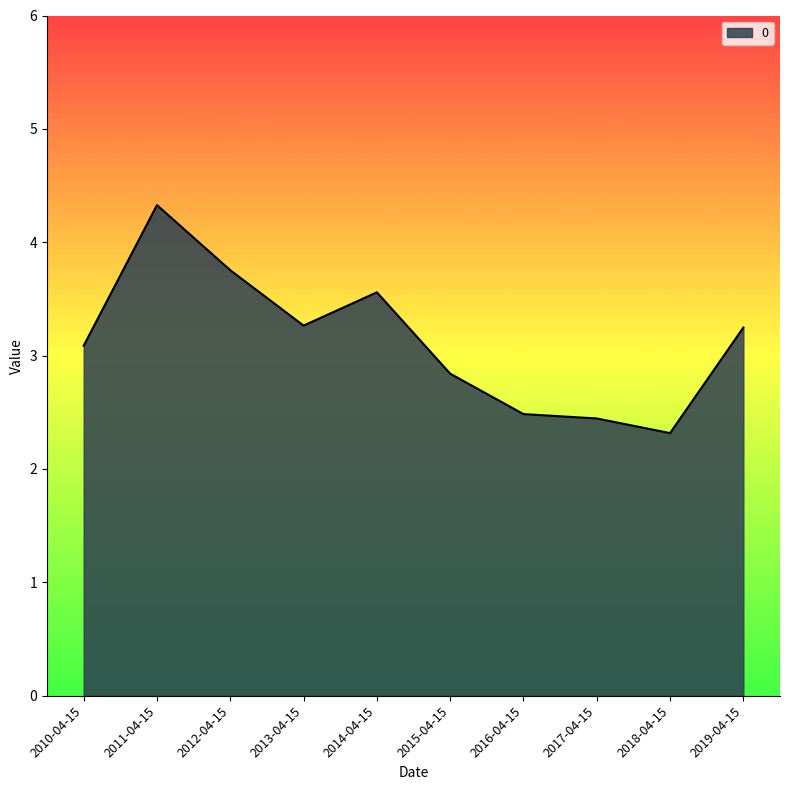

What is the difference between the maximum and minimum values?

2.0